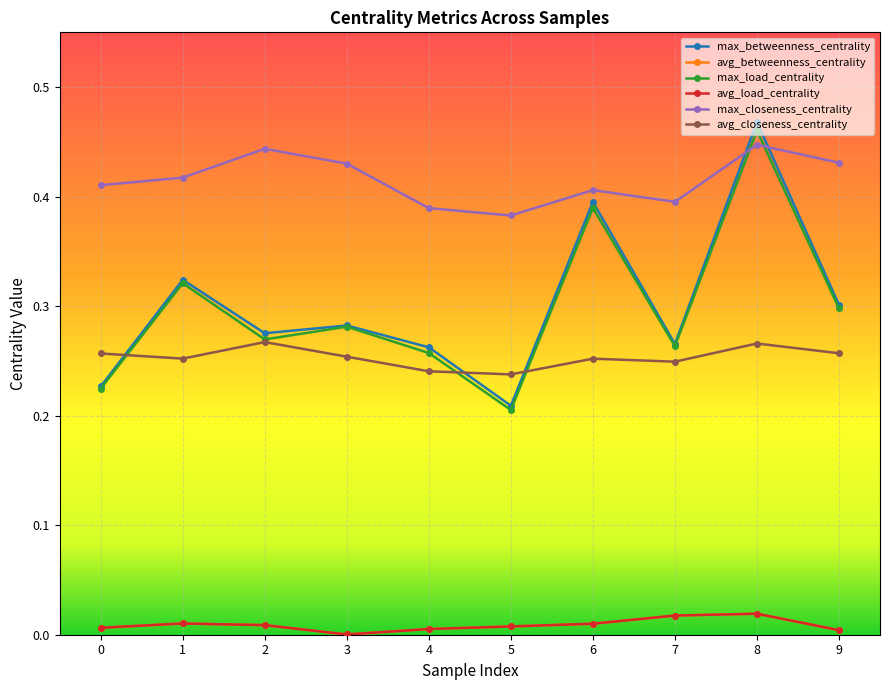

Rank the series at 8 from highest to lowest value.

max_betweenness_centrality, max_load_centrality, max_closeness_centrality, avg_closeness_centrality, avg_load_centrality, avg_betweenness_centrality